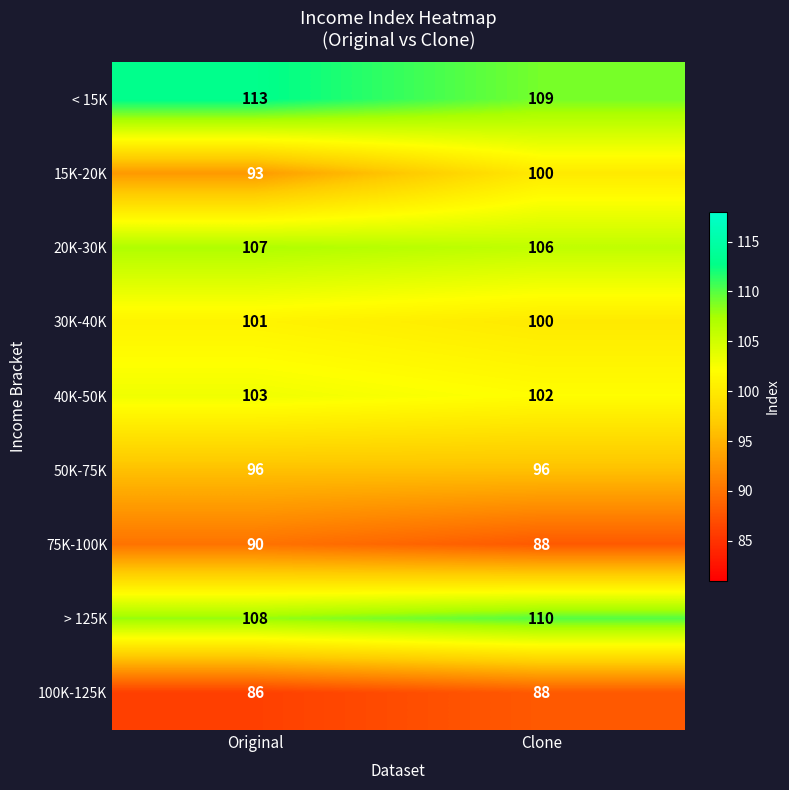

The value of 15K-20K at Clone is 154. True or false?

False